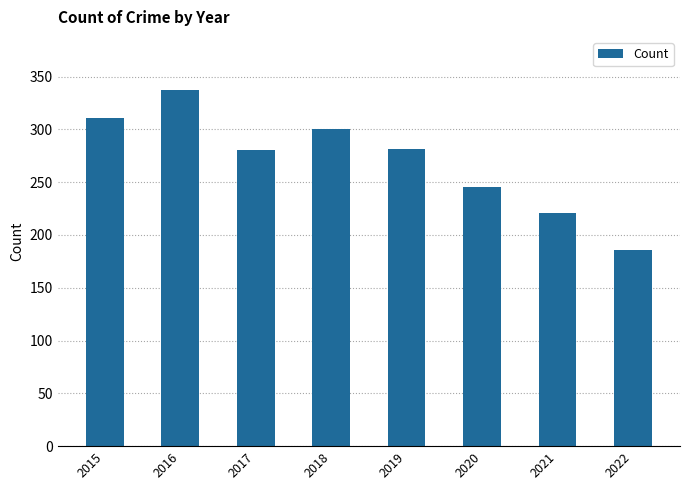

What is the greatest value displayed?

337